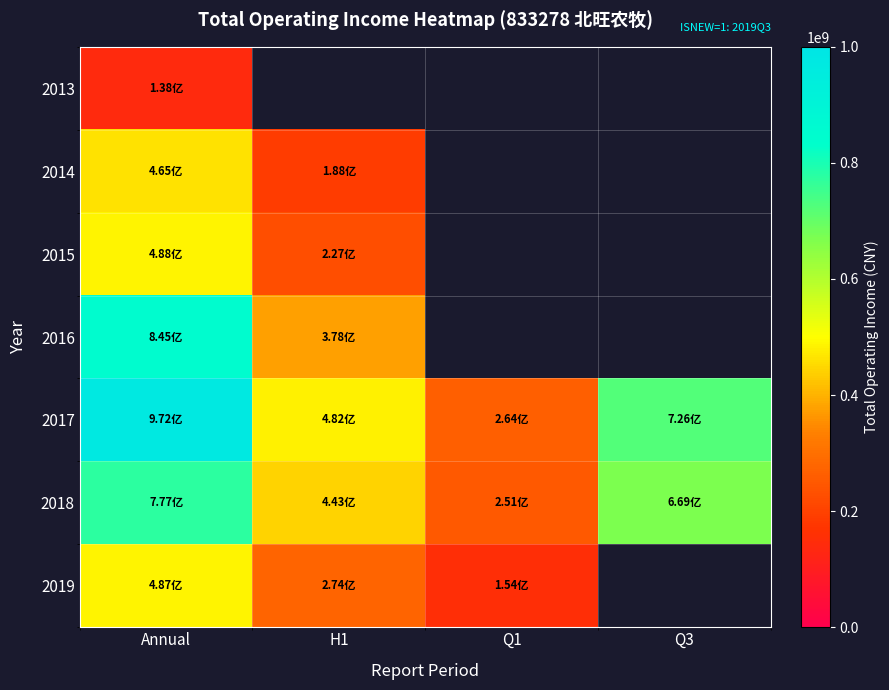

What is the minimum value for 2016?

378198544.6